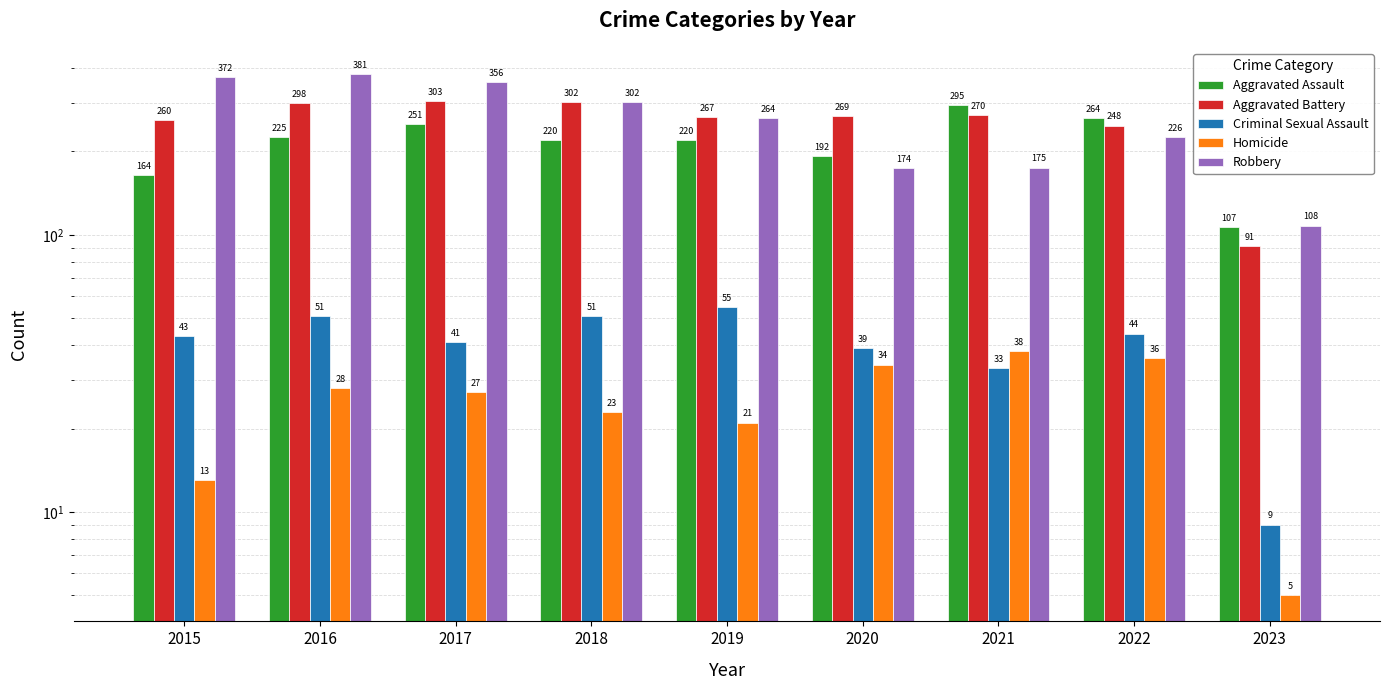

What is the difference between the Criminal Sexual Assault values at 2017 and 2016?

10